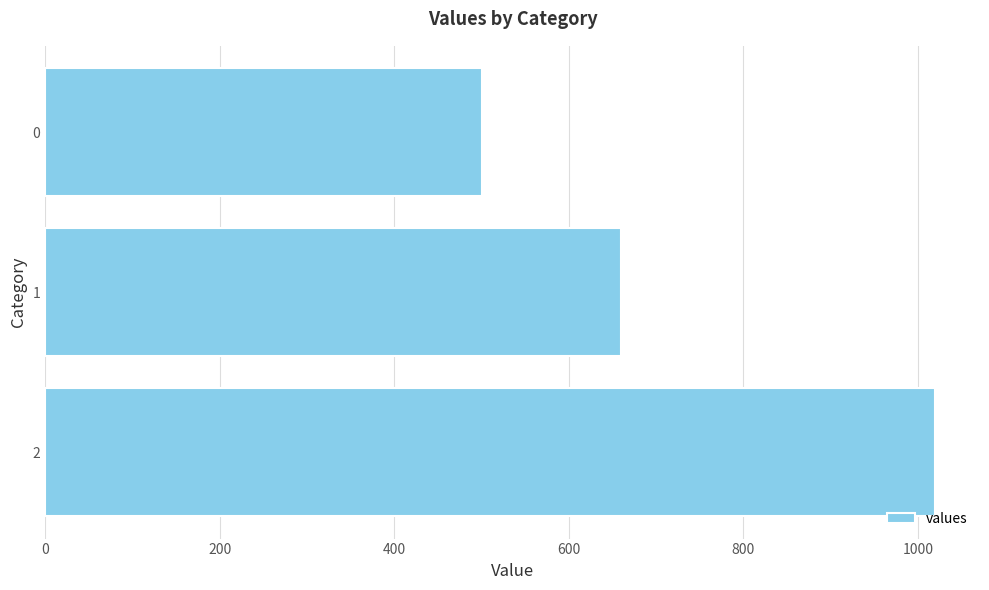

What is the greatest value displayed?

1020